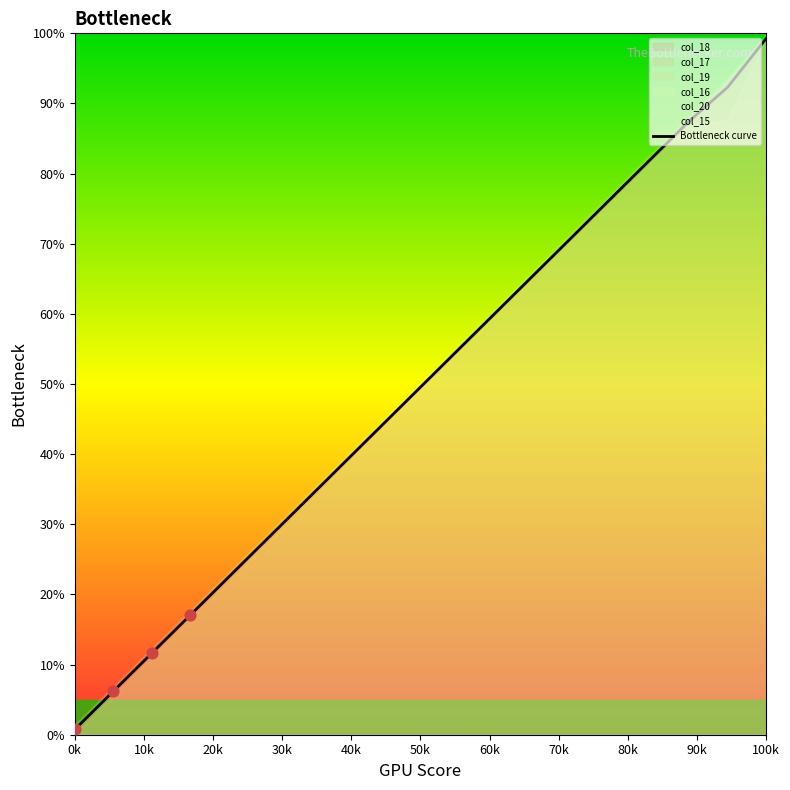

What is the highest value of the Bottleneck curve series?

99.2